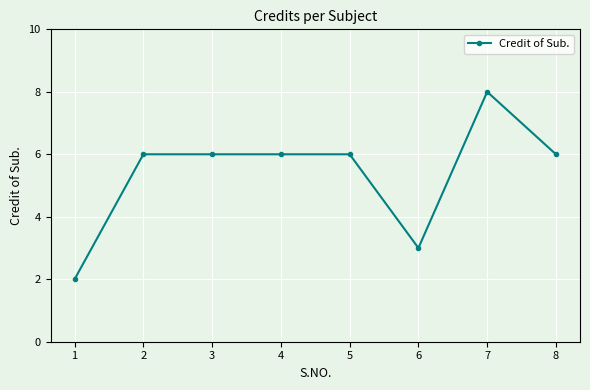

Is it true that the value at 6 is 3?

True